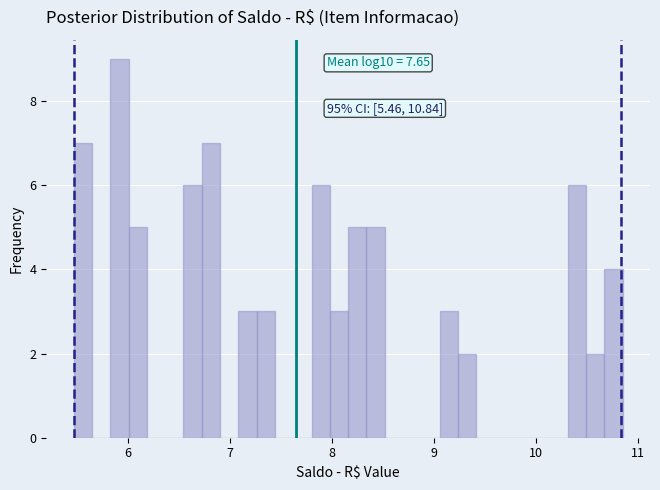

Read against the x-axis, roughly where is the centre of the tallest bar?

5.9